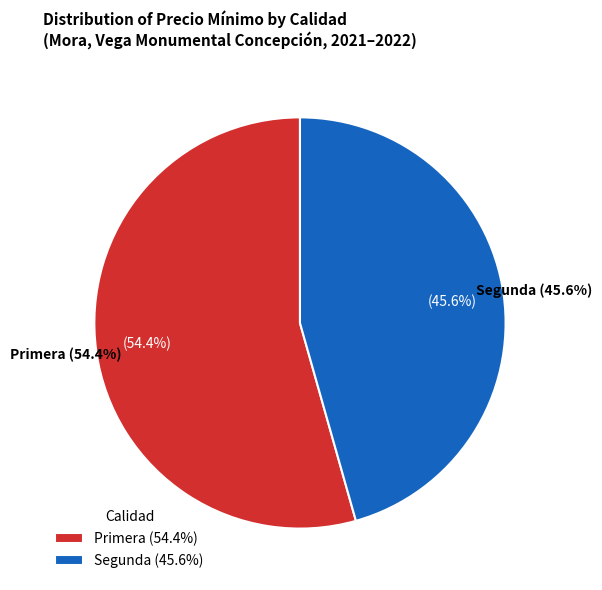

What is the largest slice in the pie chart?

Primera (2022-01-13)